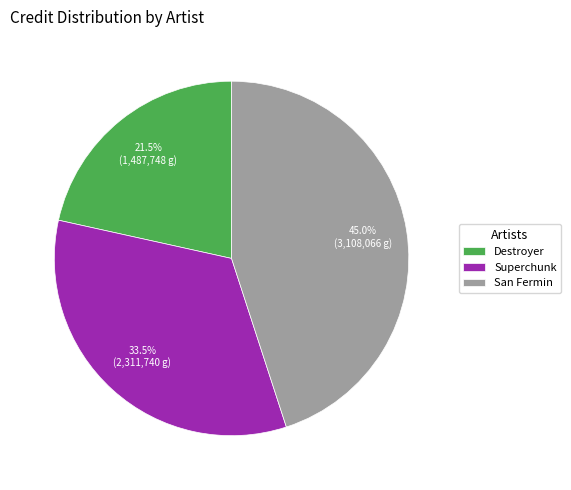

True or false: San Fermin accounts for 37% of the total.

False